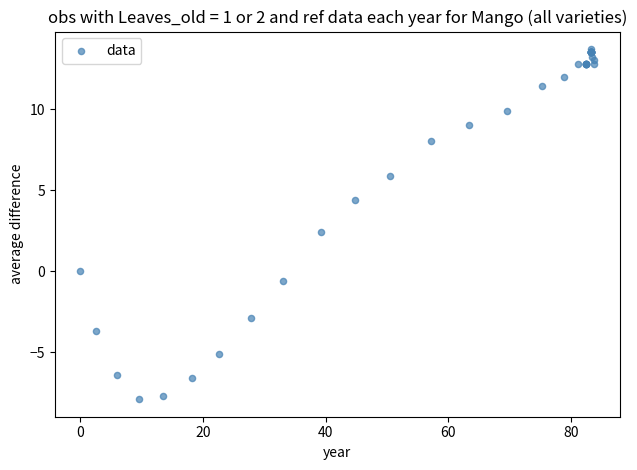

What Y value in the scatter plot is closest to 2?

2.4